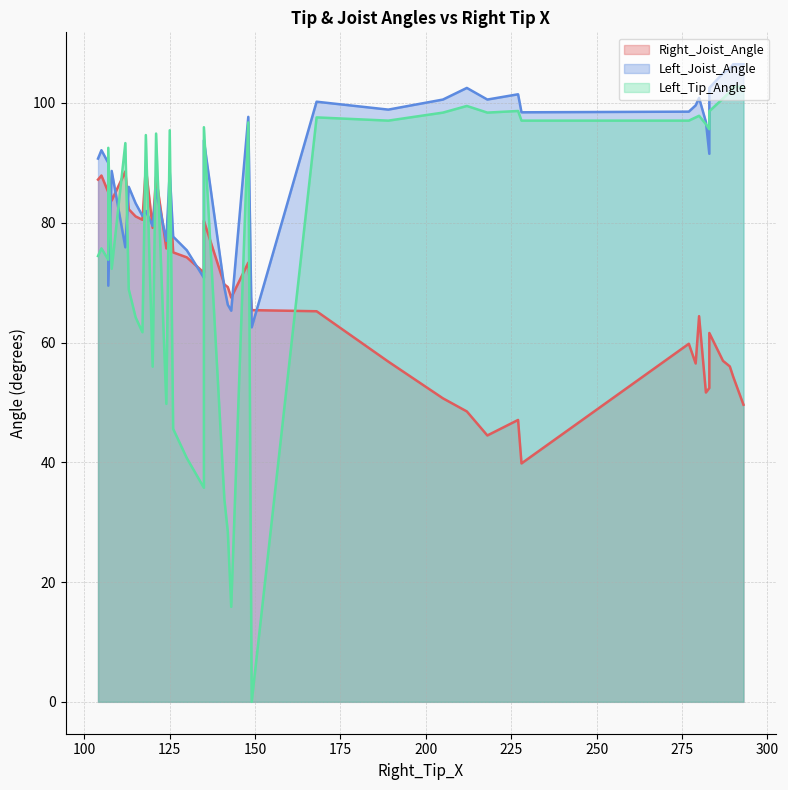

After their last crossing, which series has the higher values: Right_Joist_Angle or Left_Joist_Angle?

Left_Joist_Angle